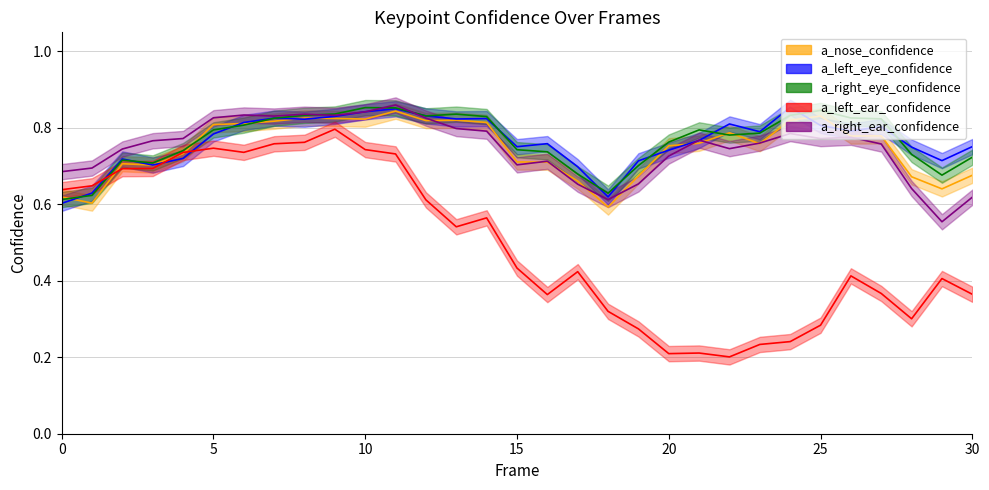

In a_left_eye_confidence, how many points are lower than both neighbors (excluding endpoints)?

8